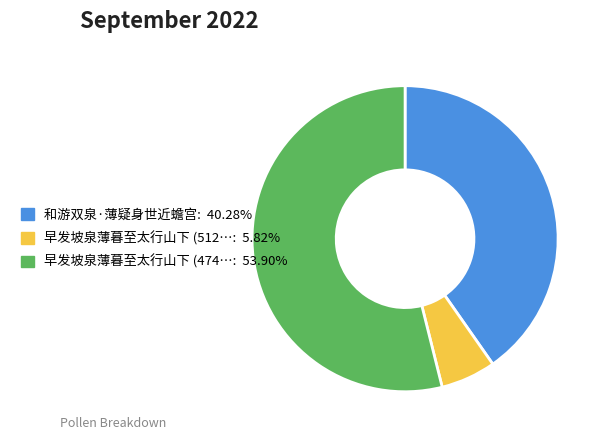

Does any single category account for the majority?

Yes